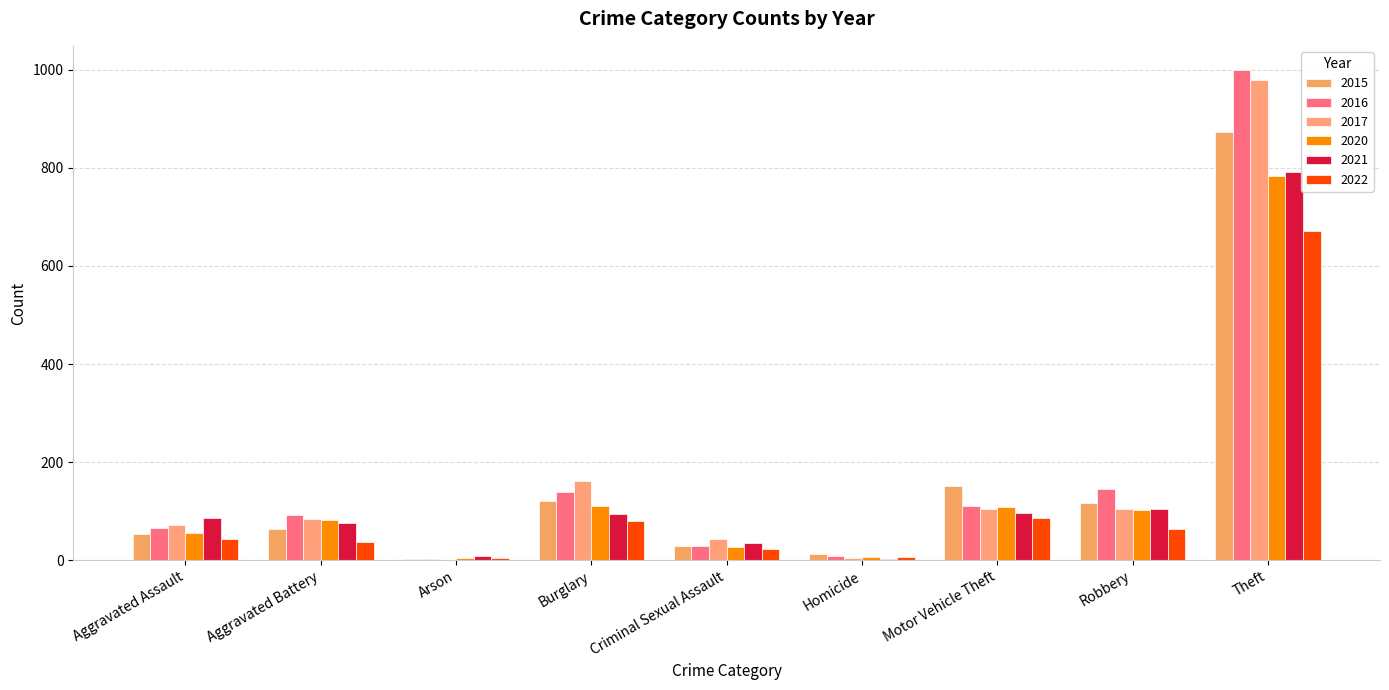

Reading left to right, extract all data points from this chart.

2015: 54	64	2	121	28	13	152	117	874
2016: 66	93	2	139	28	8	110	145	999
2017: 72	83	1	162	44	5	104	105	979
2020: 56	82	4	110	26	6	109	102	783
2021: 86	75	8	95	36	2	96	105	791
2022: 43	38	4	79	23	6	86	63	672